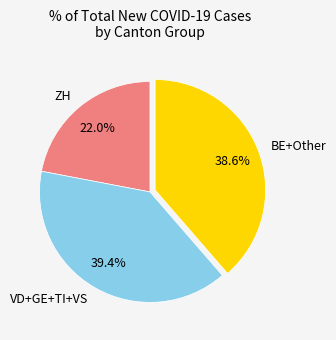

Approximately how many times larger is the value at VD+GE+TI+VS compared to ZH?

1.8